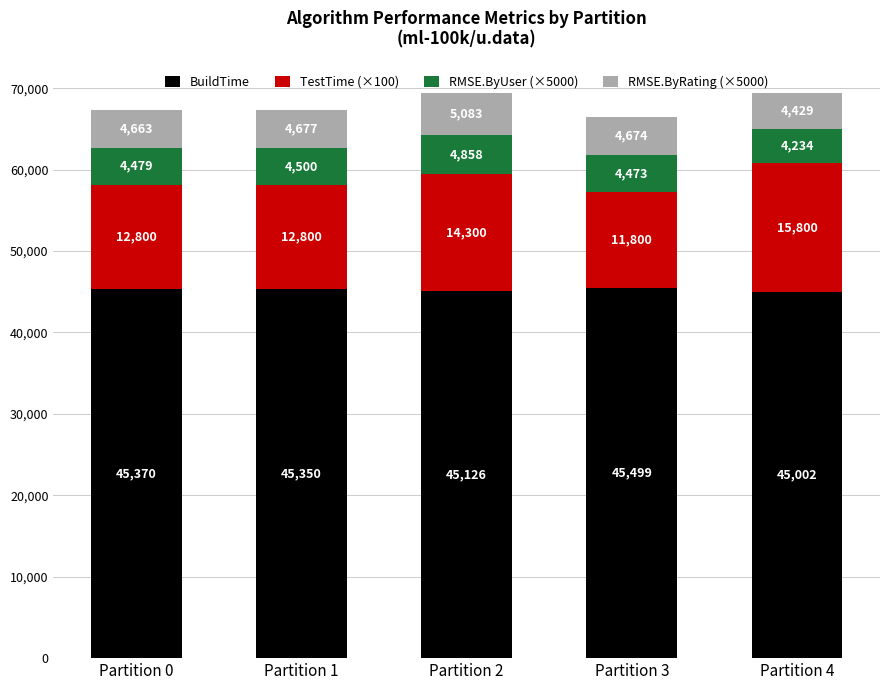

What is the sum of the BuildTime values at Partition 0 and Partition 2?

90496.0